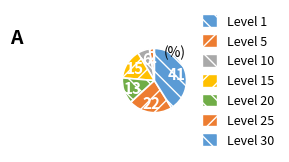

What is the largest slice in the pie chart?

Level 30